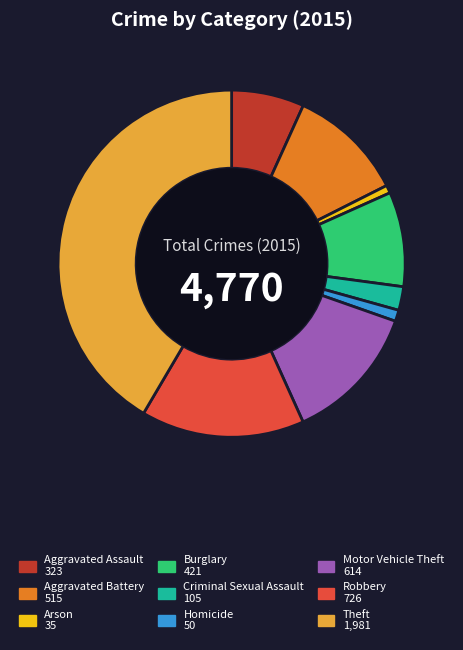

Is the sum of Robbery and Aggravated Battery greater than half?

No